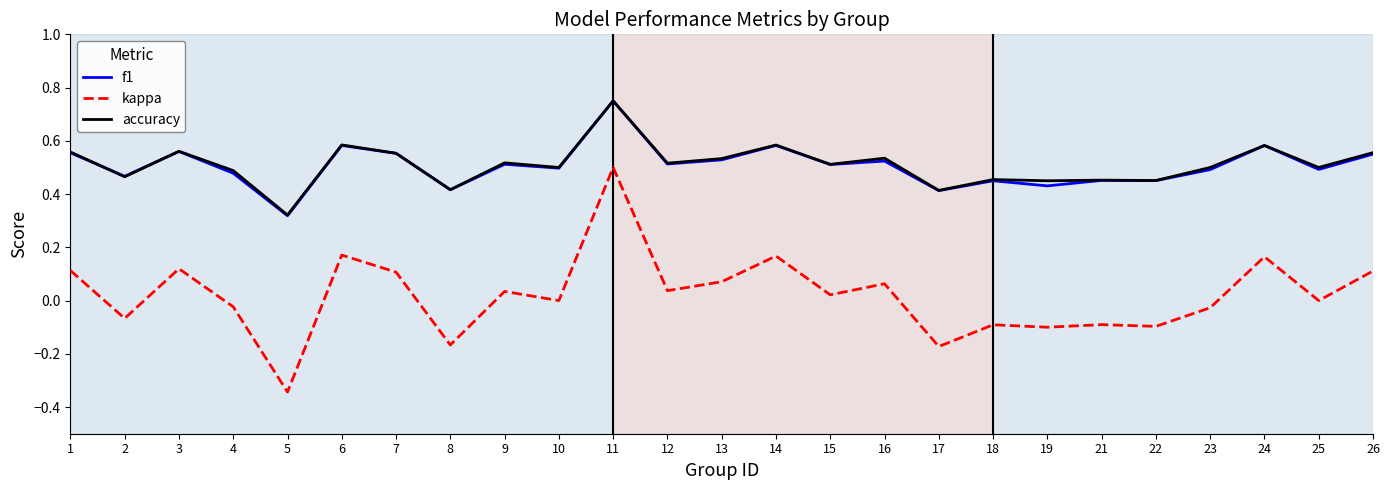

Which series has the widest spread of values?

kappa